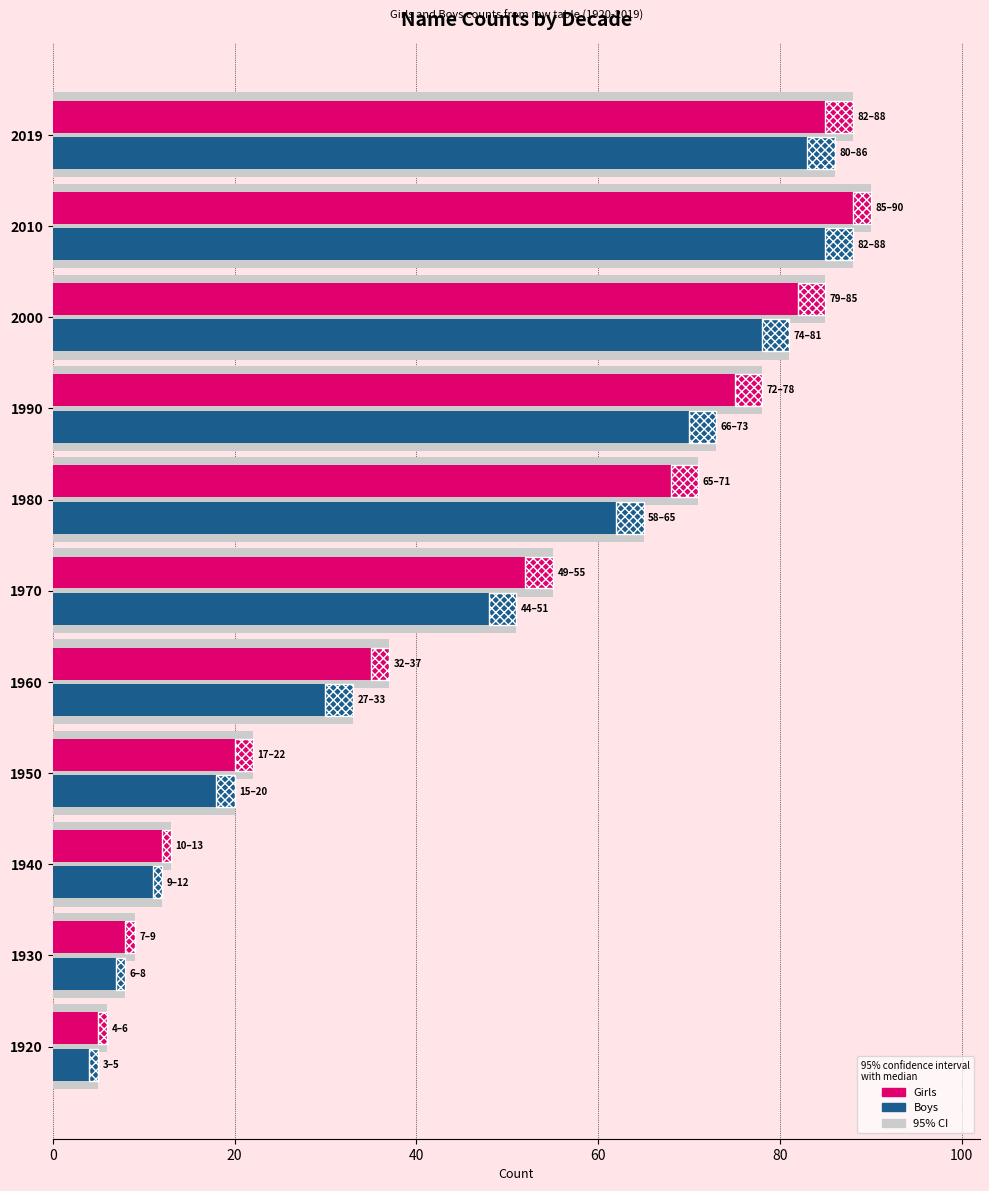

Which series has the largest range (max minus min)?

Girls